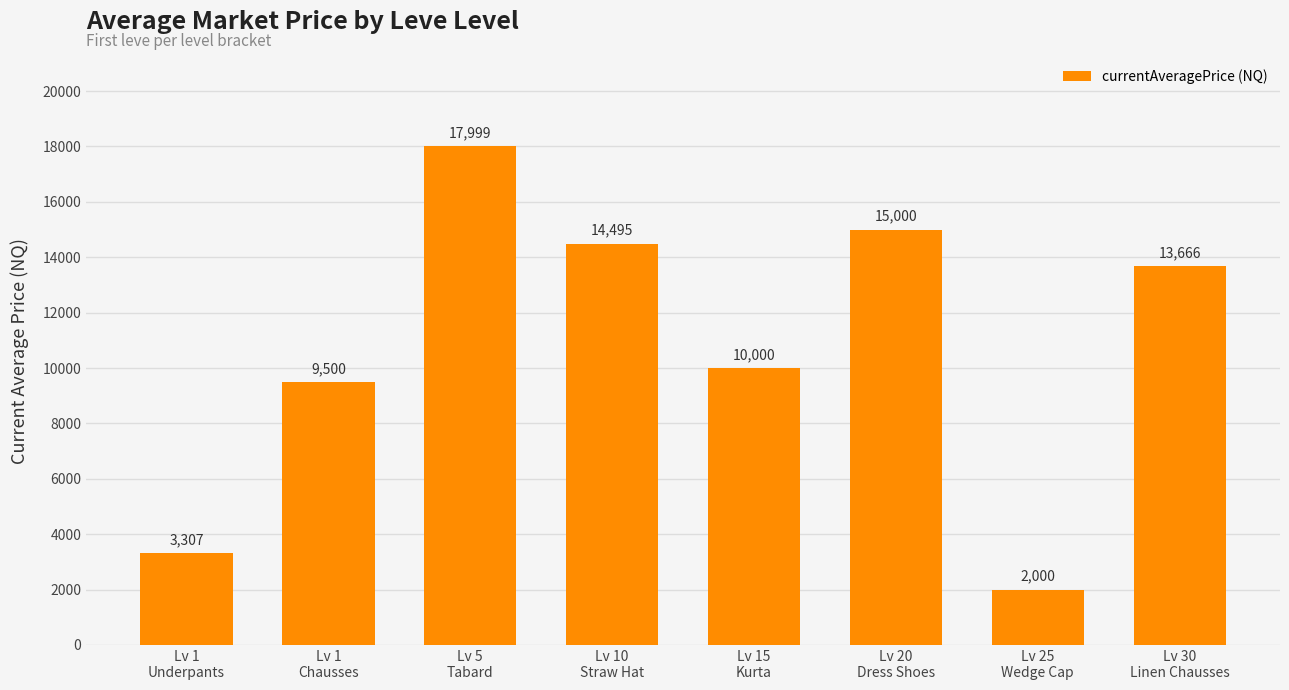

What is the value of the 7th bar from the left?

2000.0